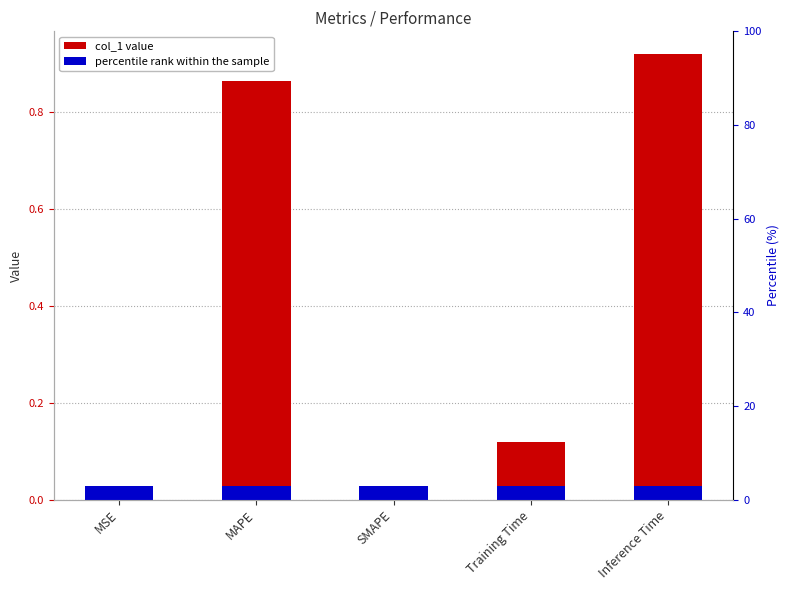

List the labels in order of value, largest first.

Inference Time, MAPE, Training Time, MSE, SMAPE